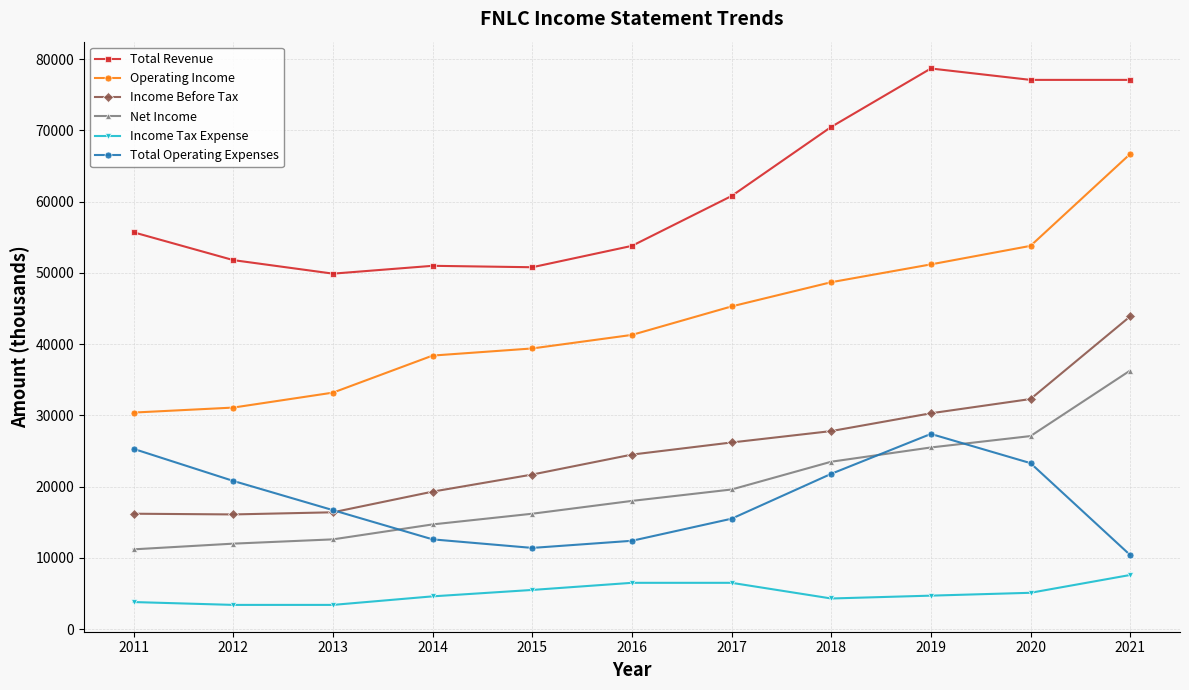

What is the total value across all series at 2021?

242000